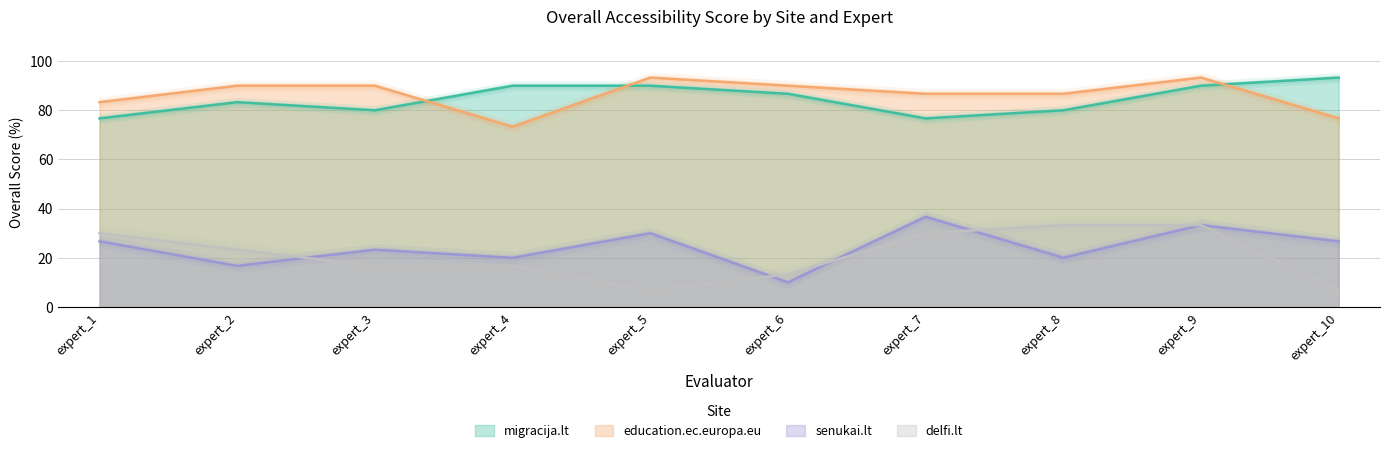

What is the greatest value displayed?

93.3